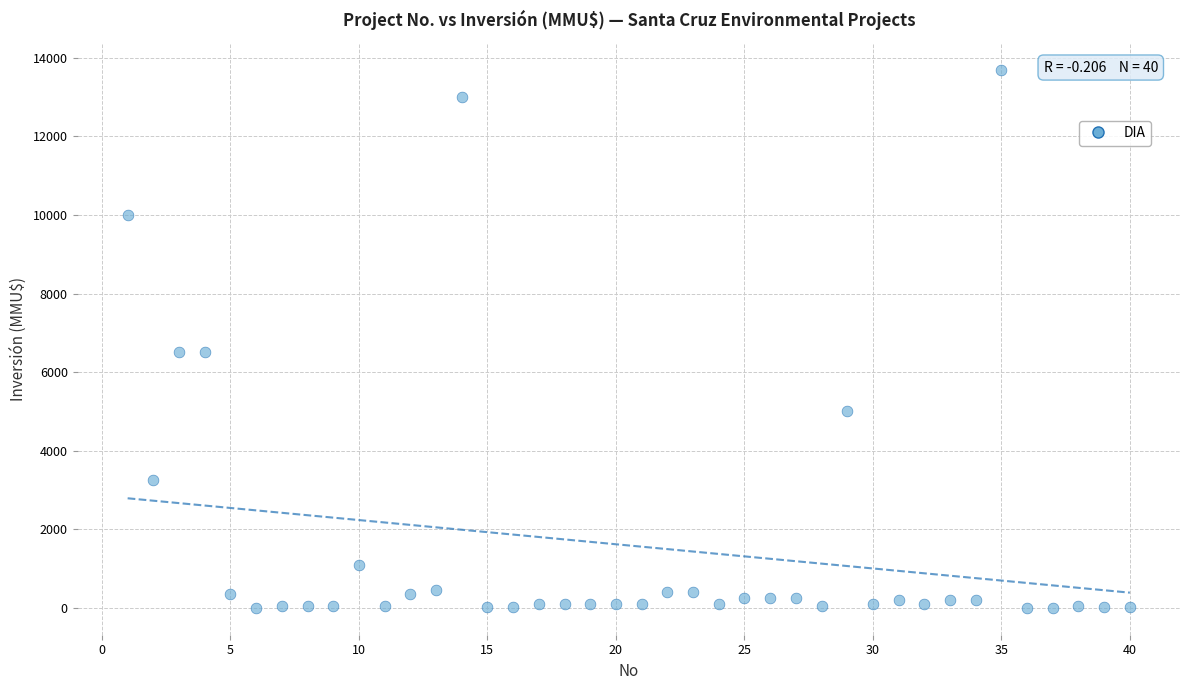

What is the range of X values (max minus min)?

39